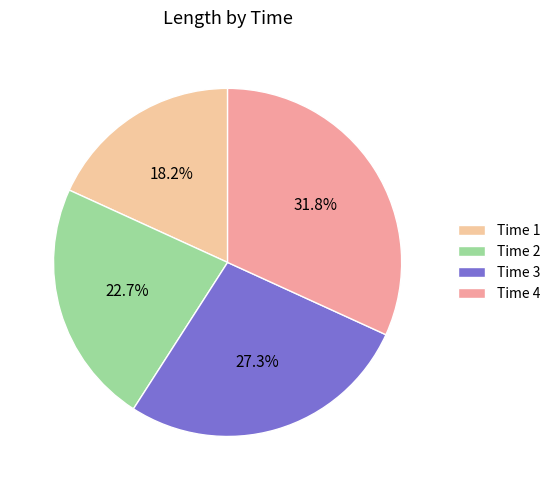

Approximately how many times larger is the value at Time 2 compared to Time 3?

0.8